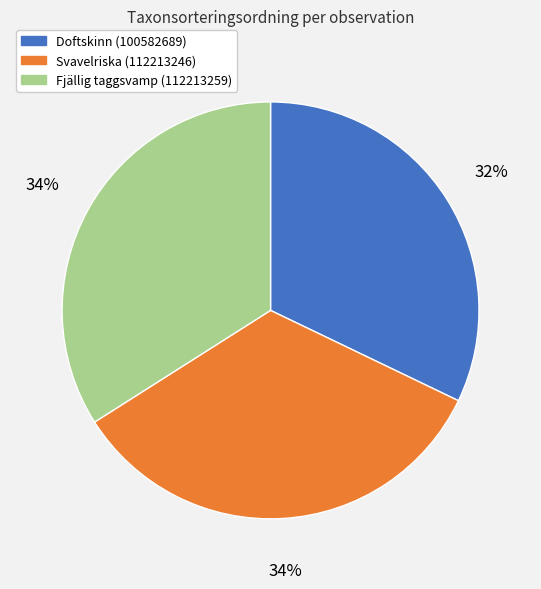

The Fjällig taggsvamp (112213259) slice represents 34% of the pie. True or false?

True